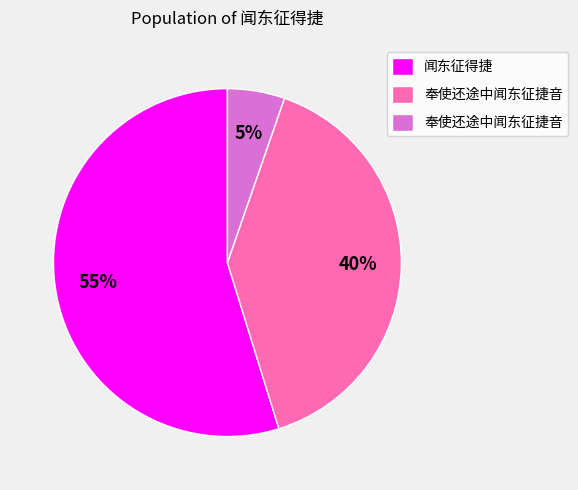

How many segments does this pie chart have?

3